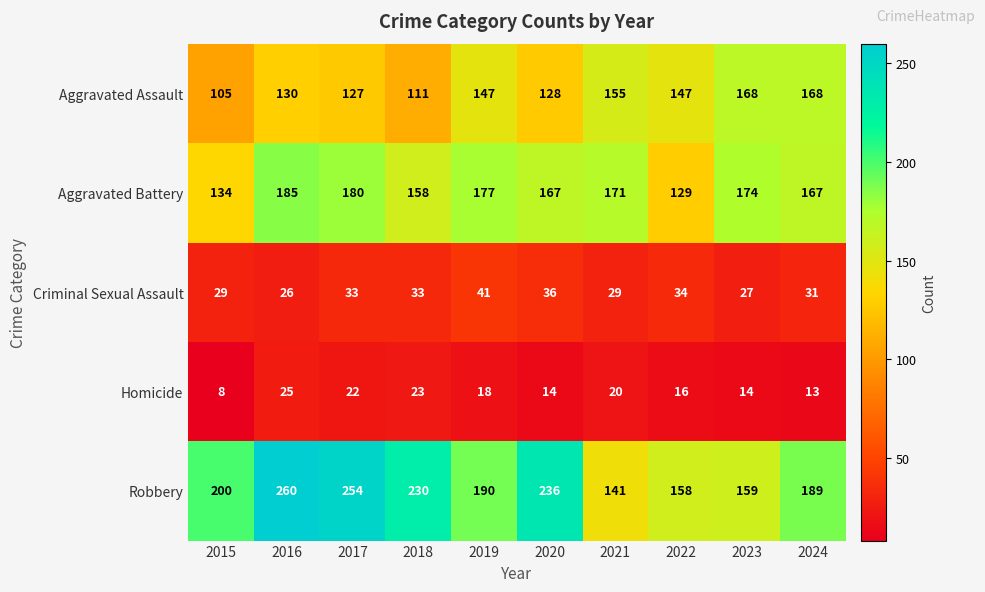

Rank the series at 2020 from lowest to highest value.

Homicide, Criminal Sexual Assault, Aggravated Assault, Aggravated Battery, Robbery